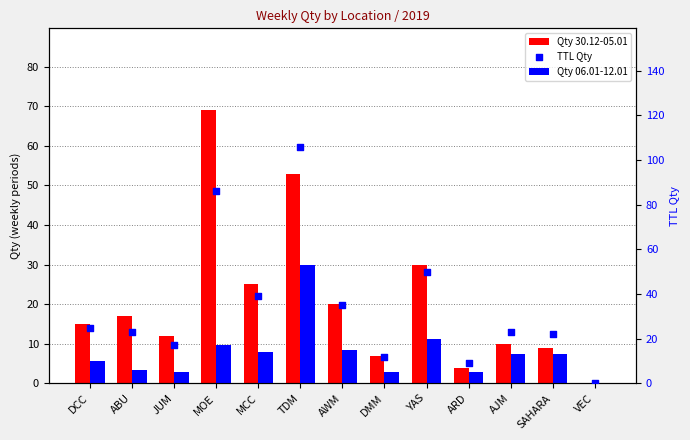

What are all the series names shown in the legend?

Qty 30.12-05.01, Qty 06.01-12.01, TTL Qty